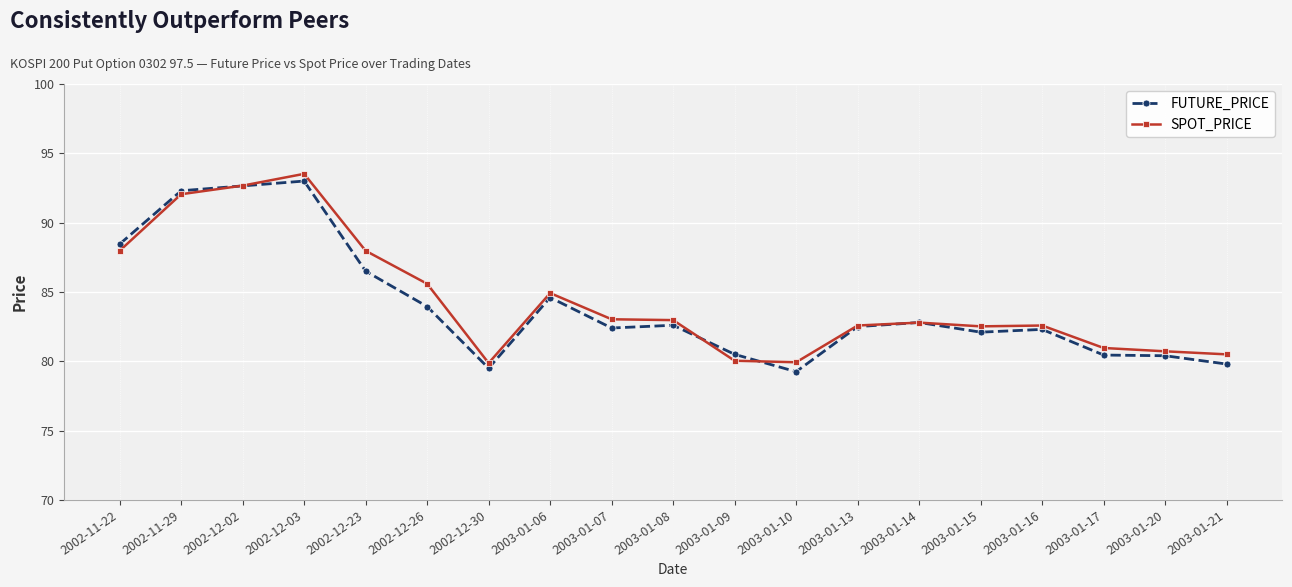

After their last crossing, which series has the higher values: SPOT_PRICE or FUTURE_PRICE?

SPOT_PRICE